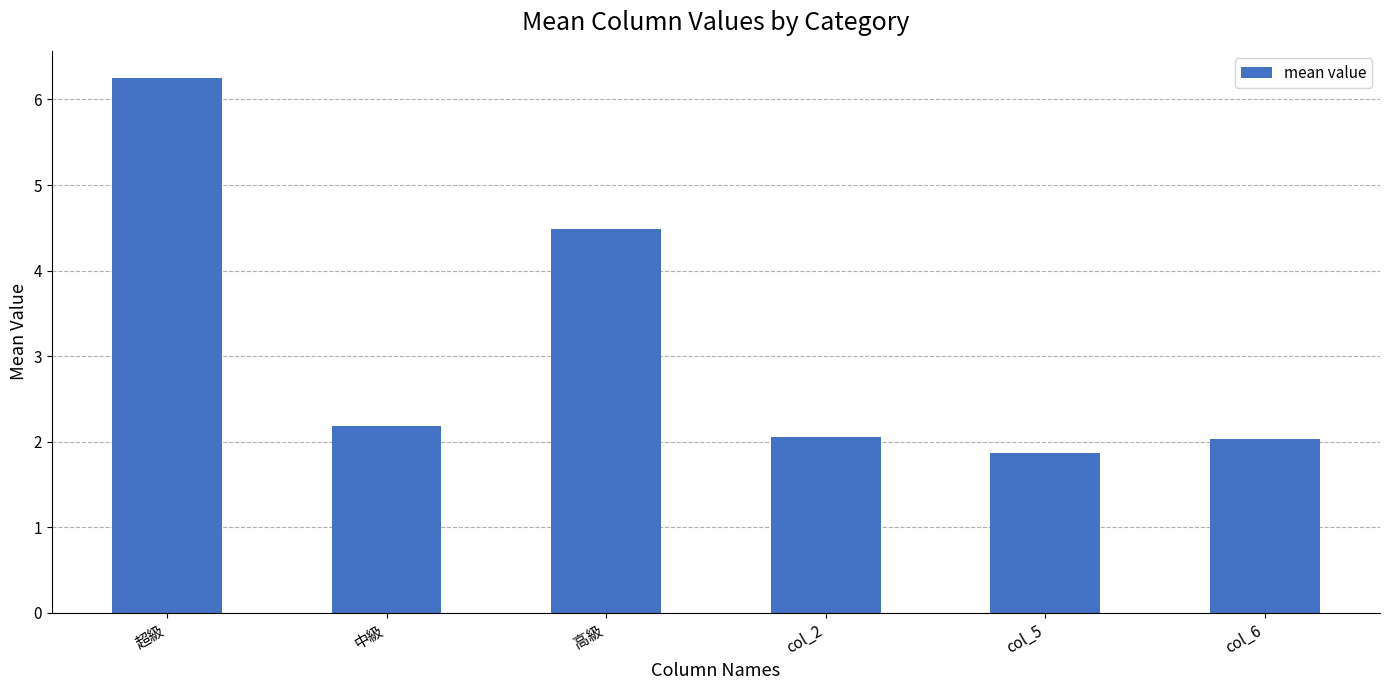

What is the change in value from 中級 to col_5?

-0.3